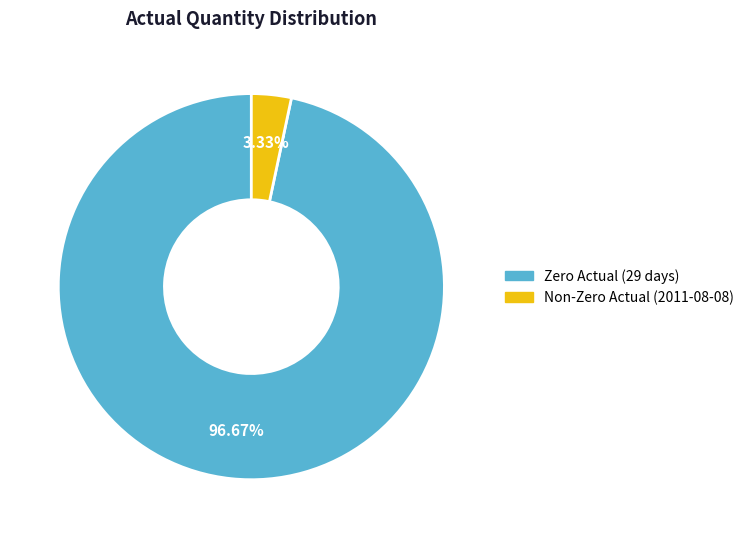

Is there a majority slice in this chart?

Yes